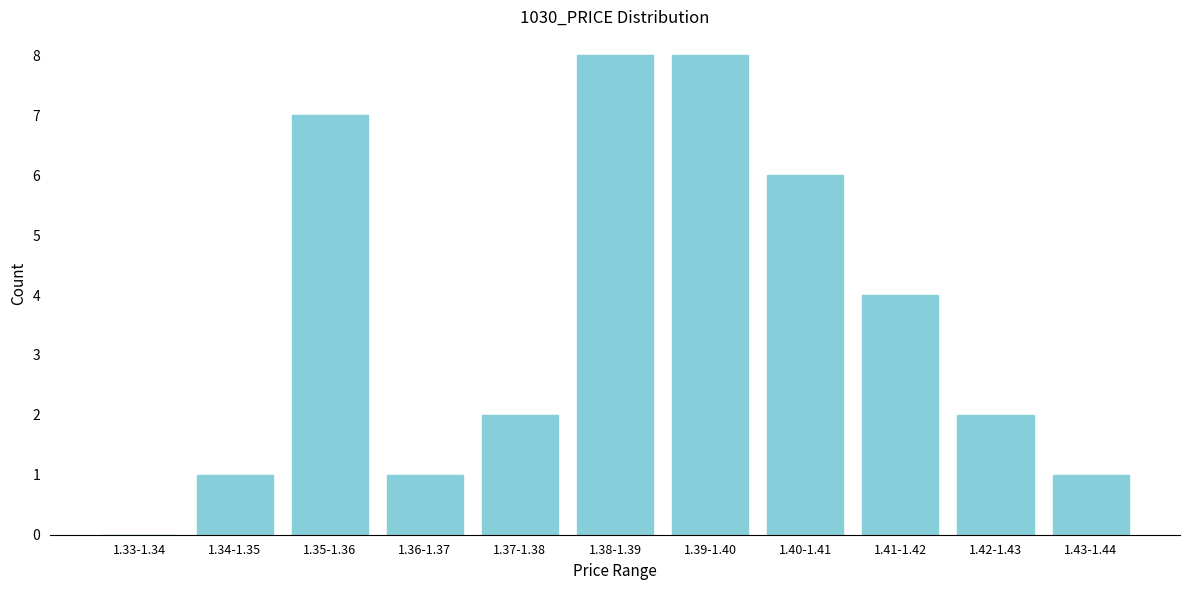

Reading left to right, list all the values displayed in this chart.

1.33-1.34=0	1.34-1.35=1	1.35-1.36=7	1.36-1.37=1	1.37-1.38=2	1.38-1.39=8	1.39-1.40=8	1.40-1.41=6	1.41-1.42=4	1.42-1.43=2	1.43-1.44=1